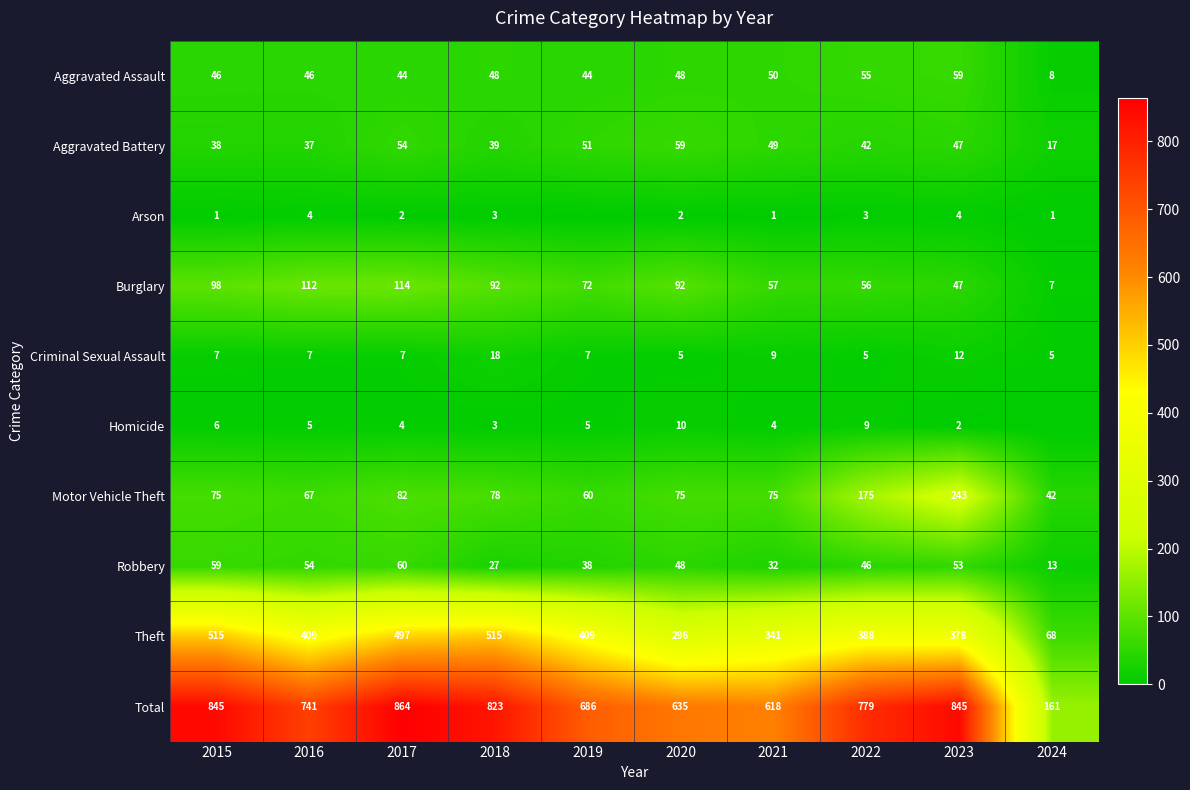

At 2015, list the series in order from smallest to largest.

Arson, Homicide, Criminal Sexual Assault, Aggravated Battery, Aggravated Assault, Robbery, Motor Vehicle Theft, Burglary, Theft, Total